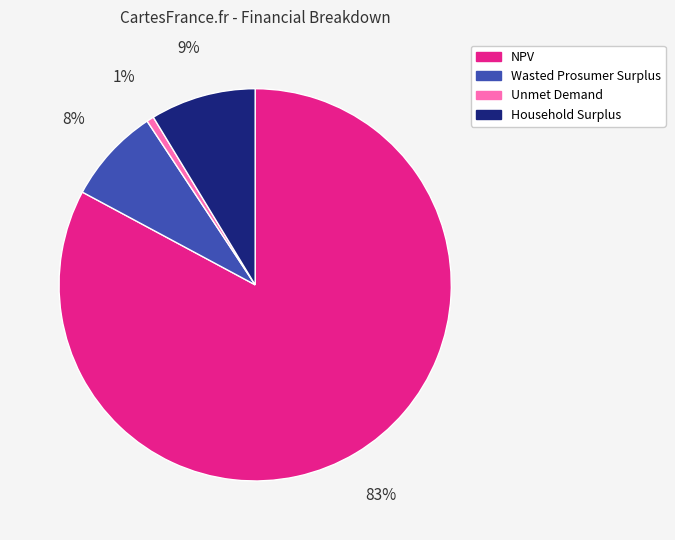

What percentage is the Household Surplus slice, to the nearest percent?

9%